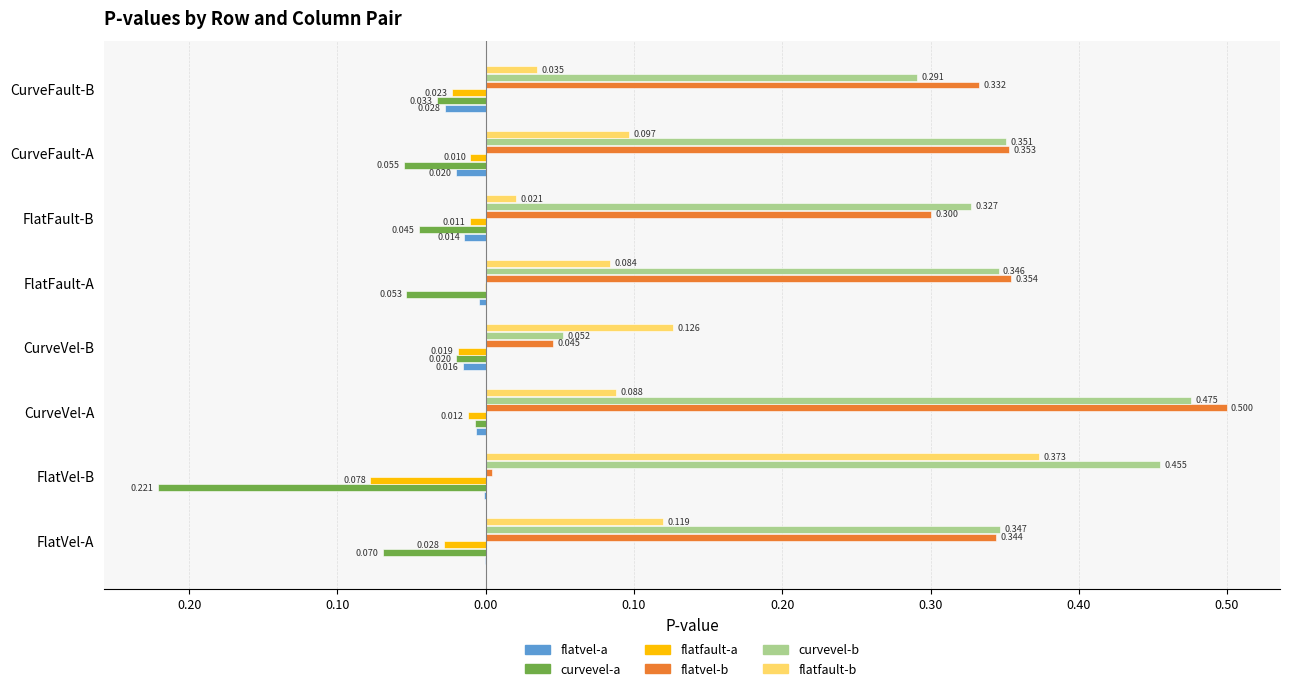

What are all the series names shown in the legend?

flatvel-a, curvevel-a, flatfault-a, flatvel-b, curvevel-b, flatfault-b